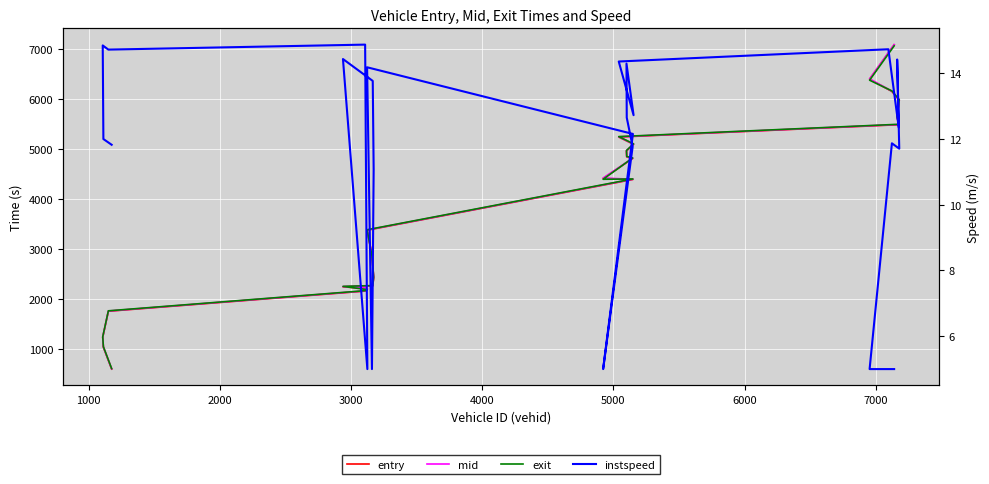

What are all the series names shown in the legend?

entry, mid, exit, instspeed